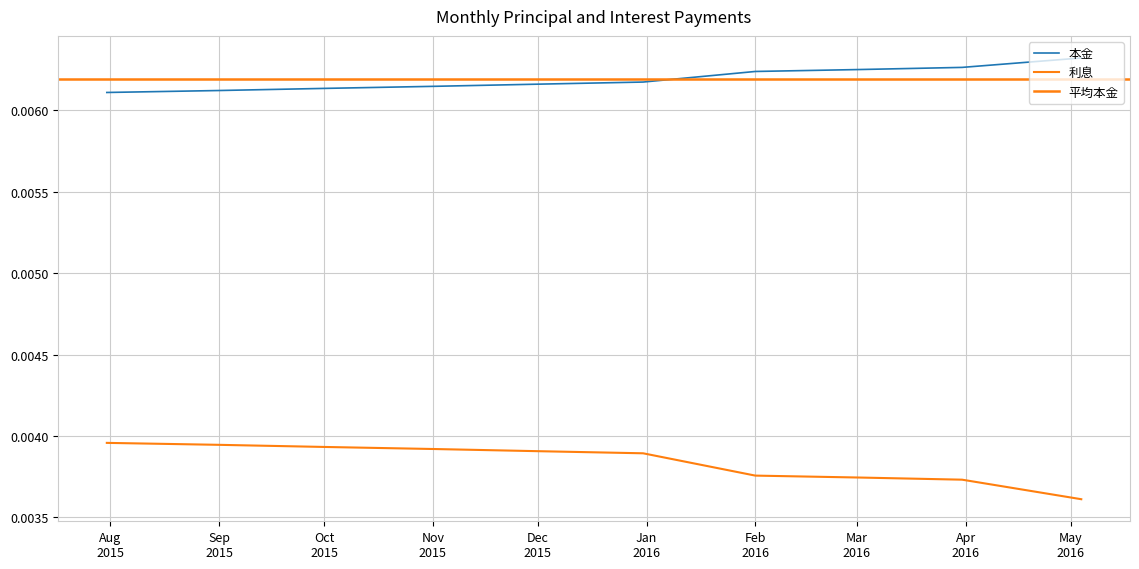

True or false: 本金 and 利息 cross at least once.

False